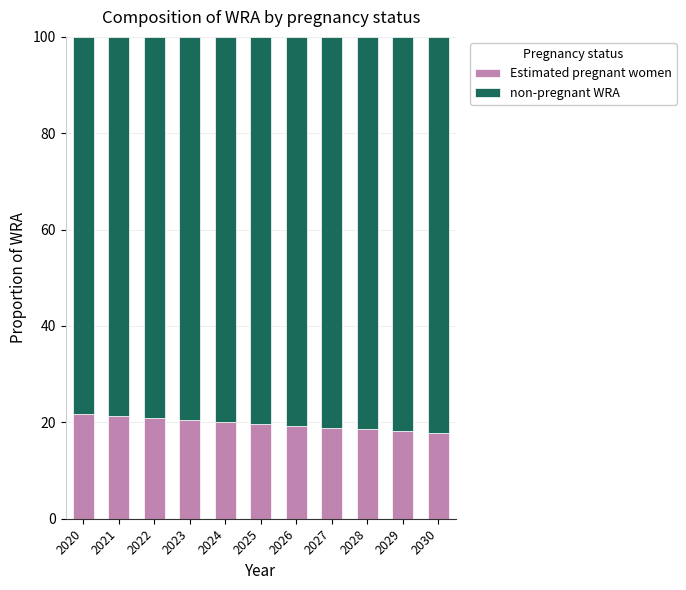

Is it true that Estimated pregnant women equals 20.0 at 2024?

True